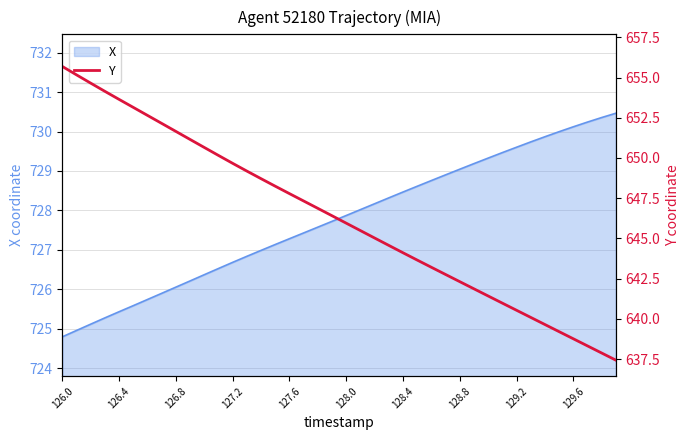

Which label corresponds to the largest value in the chart?

126.0